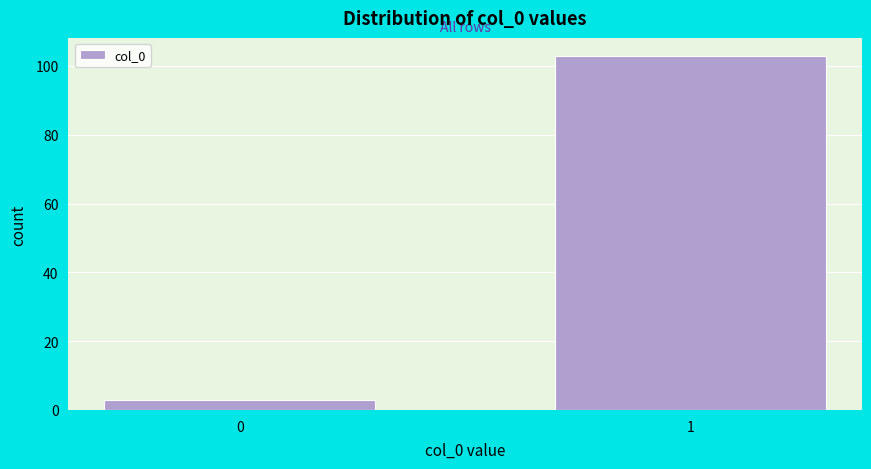

Reading left to right, transcribe all the data shown in this chart.

0=3	1=103